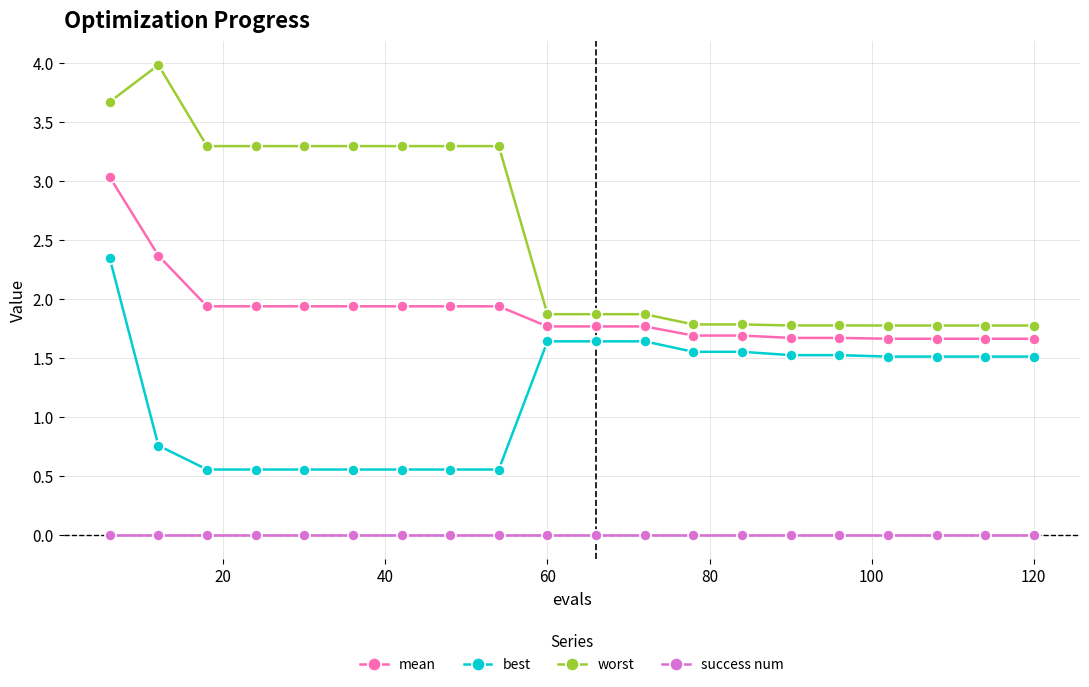

What is the average value of the best series?

1.2